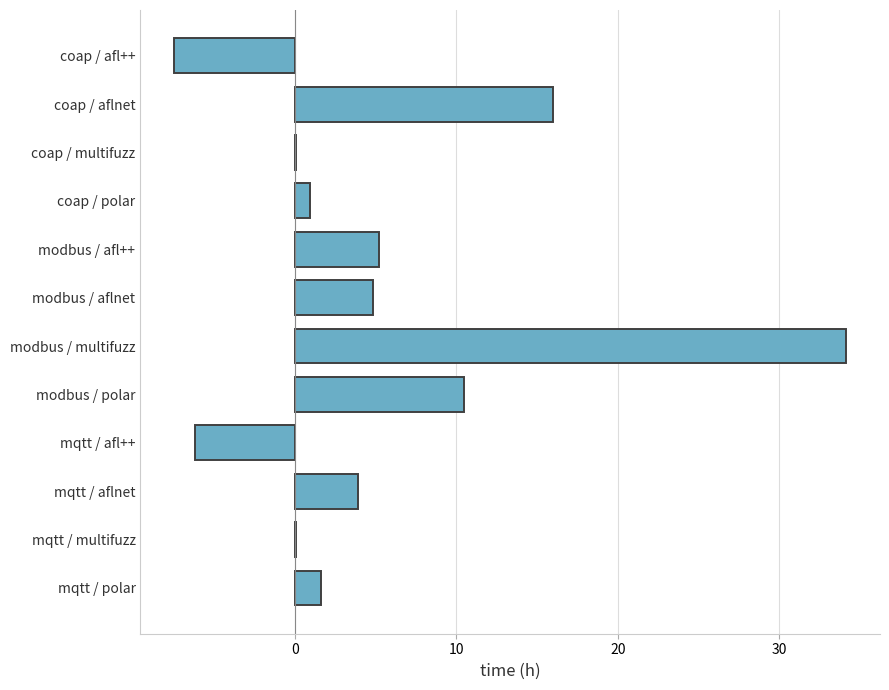

How many data points are above 3?

6